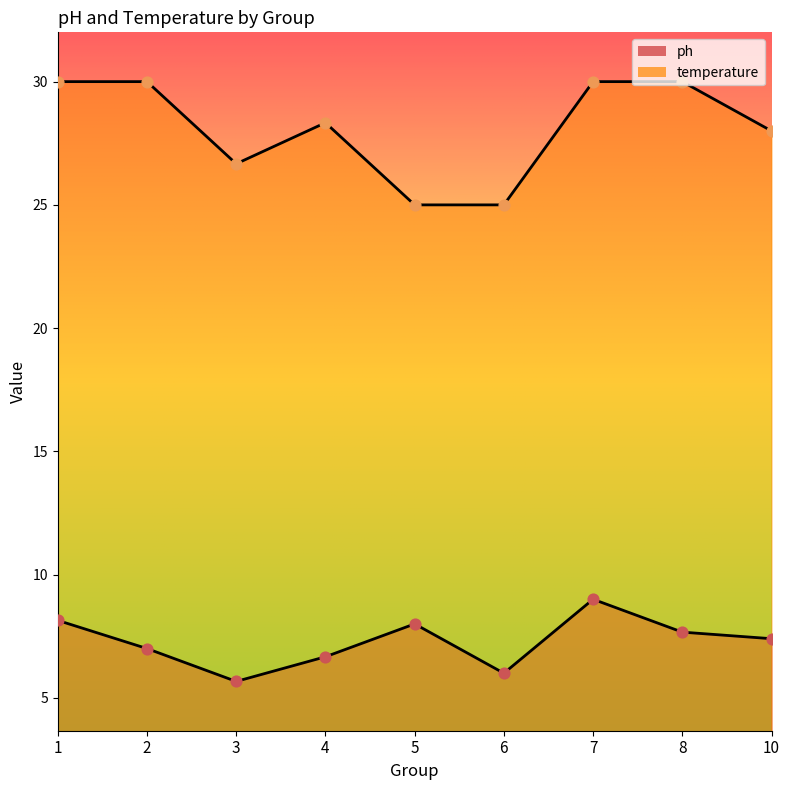

Which series contains the lowest Y value?

ph